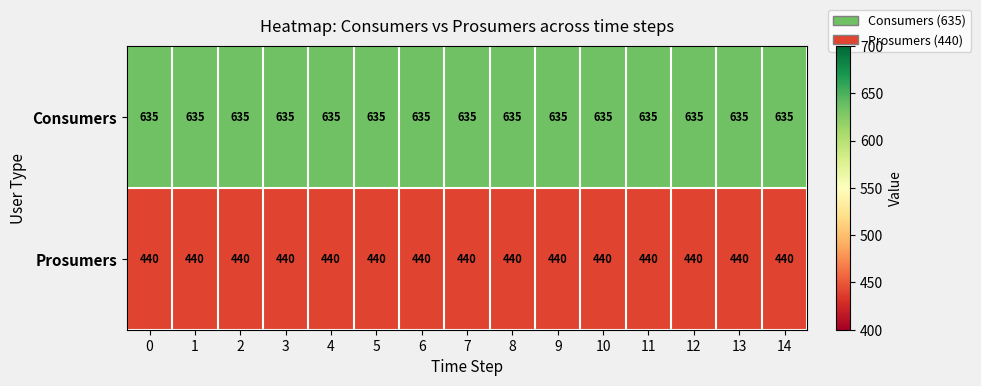

What is the greatest value displayed?

635